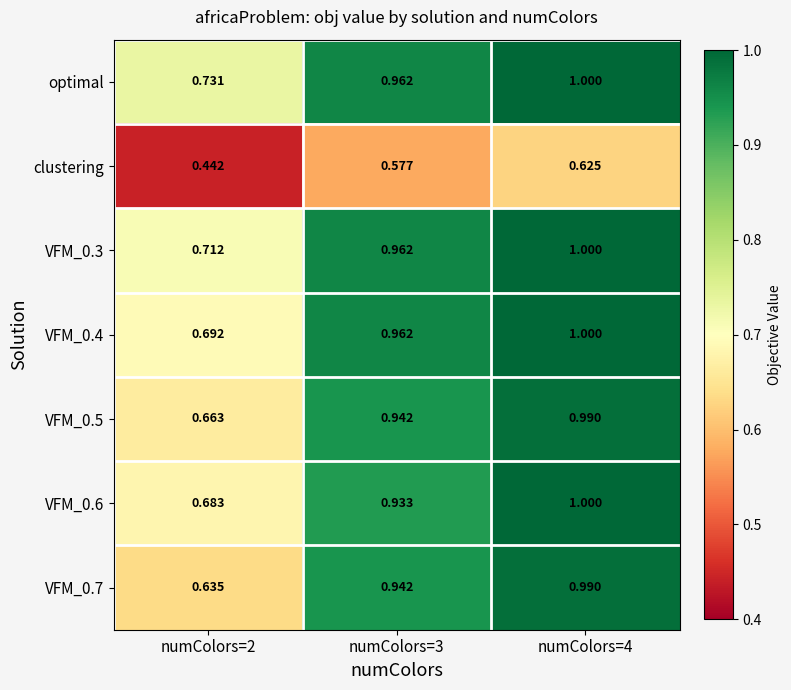

At how many categories does at least one series exceed 0?

3